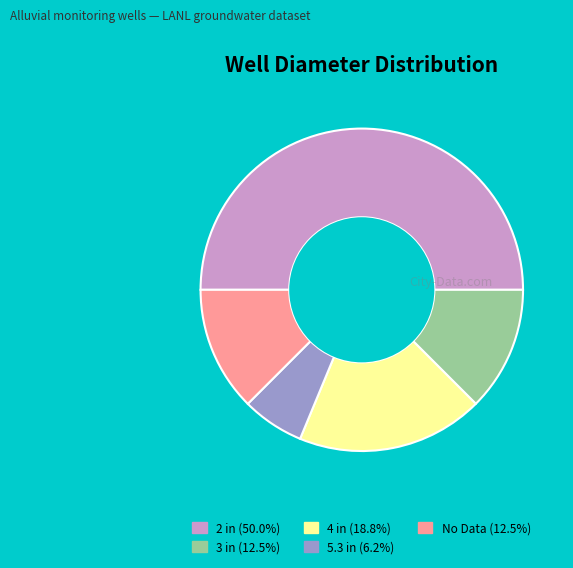

The 5.3 in slice represents 21% of the pie. True or false?

False